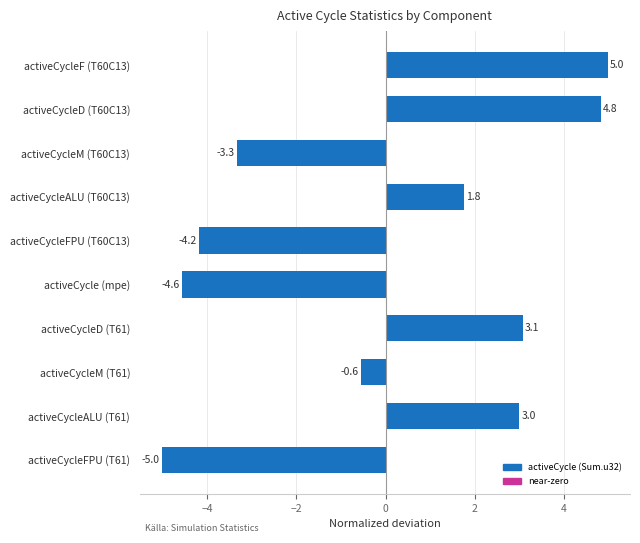

What is the difference between the maximum and minimum values?

10.0